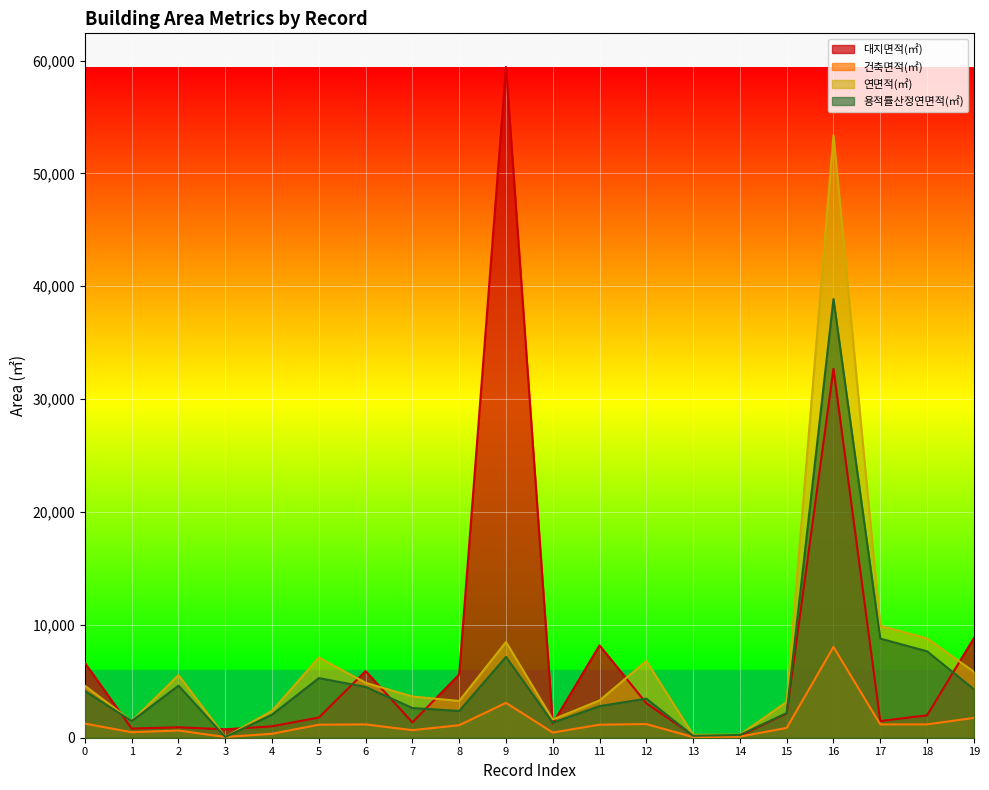

Reading right to left, what are all the values shown in this chart?

대지면적(㎡): 19=8815.0	18=1980.4	17=1478.8	16=32688.6	15=2151.0	14=168.3	13=208.0	12=3057.0	11=8185.6	10=1249.0	9=59439.0	8=5600.0	7=1356.0	6=5905.0	5=1786.8	4=1012.2	3=744.0	2=923.0	1=811.2	0=6624.0
건축면적(㎡): 19=1754.5	18=1181.8	17=1180.2	16=8041.5	15=870.1	14=97.7	13=56.2	12=1210.6	11=1155.0	10=458.4	9=3090.9	8=1108.1	7=670.7	6=1180.2	5=1153.6	4=350.4	3=66.9	2=637.6	1=486.4	0=1249.3
연면적(㎡): 19=5849.4	18=8797.2	17=9919.8	16=53370.2	15=3175.7	14=267.1	13=255.5	12=6795.8	11=3303.5	10=1611.3	9=8479.5	8=3255.3	7=3653.5	6=4866.0	5=7103.6	4=2385.0	3=66.9	2=5549.1	1=1475.6	0=4595.6
용적률산정연면적(㎡): 19=4298.0	18=7656.9	17=8784.4	16=38866.8	15=2188.1	14=244.3	13=168.7	12=3462.6	11=2799.8	10=1337.1	9=7160.8	8=2369.7	7=2630.7	6=4502.2	5=5281.6	4=2045.8	3=66.9	2=4610.9	1=1475.6	0=4139.8